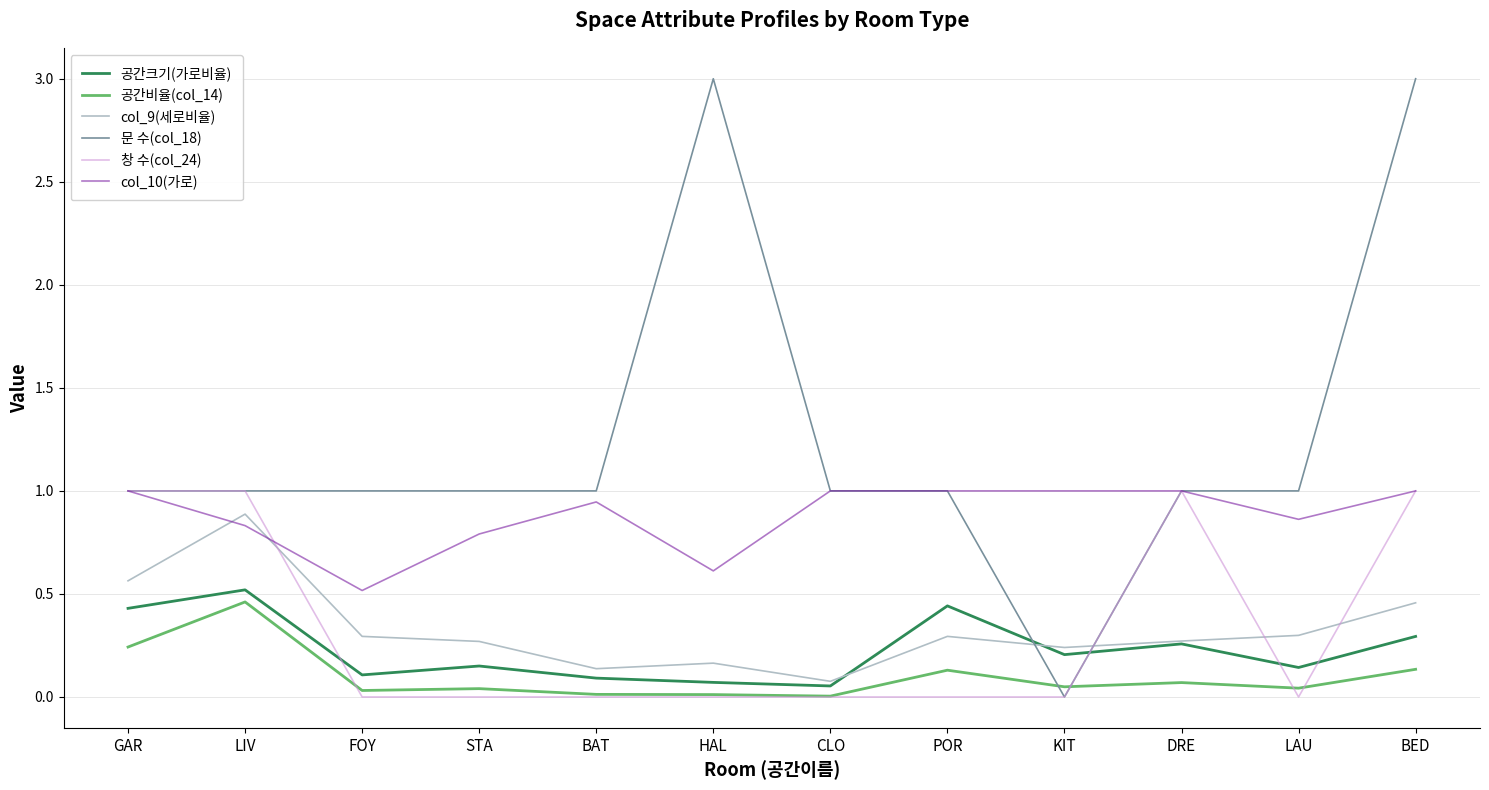

Between which two adjacent categories do 문 수(col_18) and 공간비율(col_14) first intersect?

POR and KIT